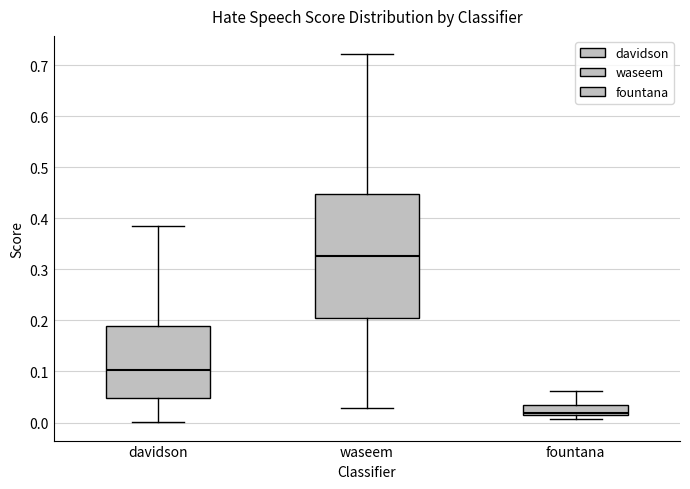

Which box has the lowest median line?

fountana